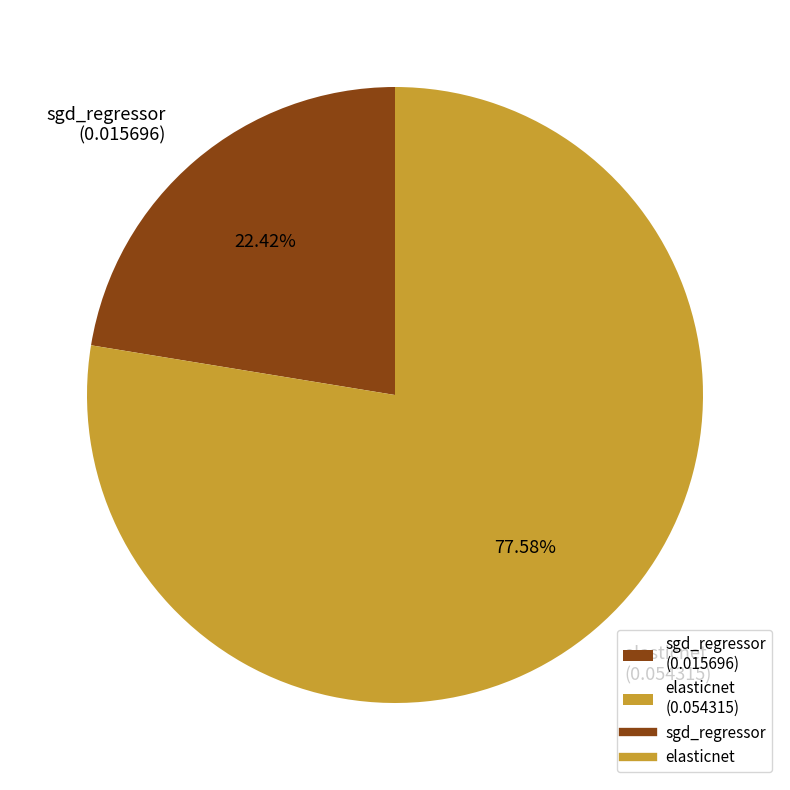

What percentage do elasticnet and sgd_regressor together represent?

100.0%